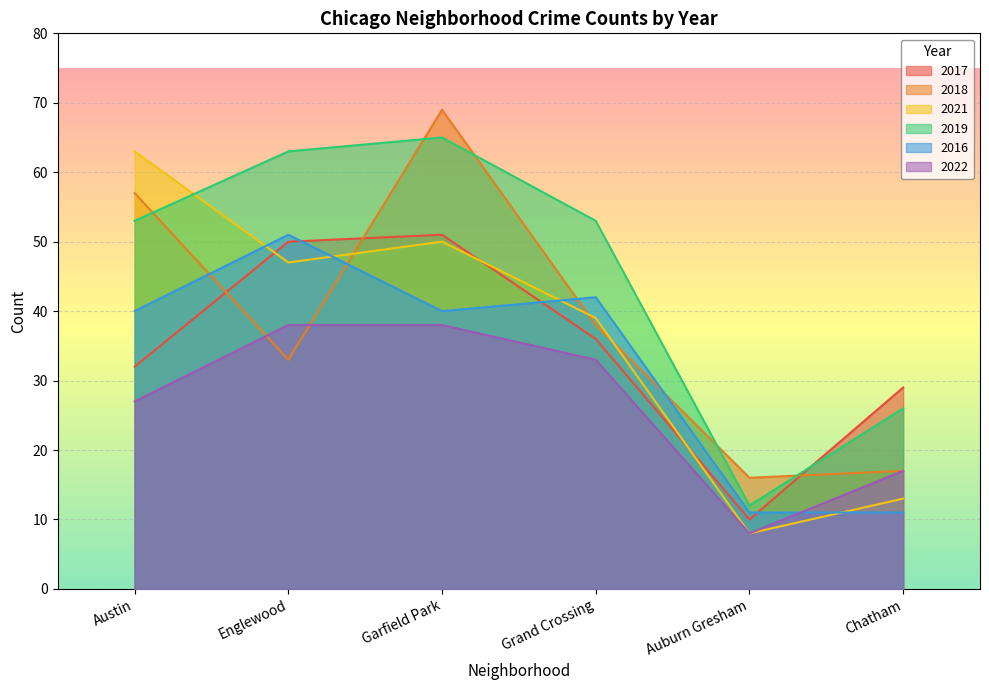

Reading left to right, transcribe all the data shown in this chart.

2017: 32	50	51	36	10	29
2018: 57	33	69	38	16	17
2021: 63	47	50	39	8	13
2019: 53	63	65	53	12	26
2016: 40	51	40	42	11	11
2022: 27	38	38	33	8	17